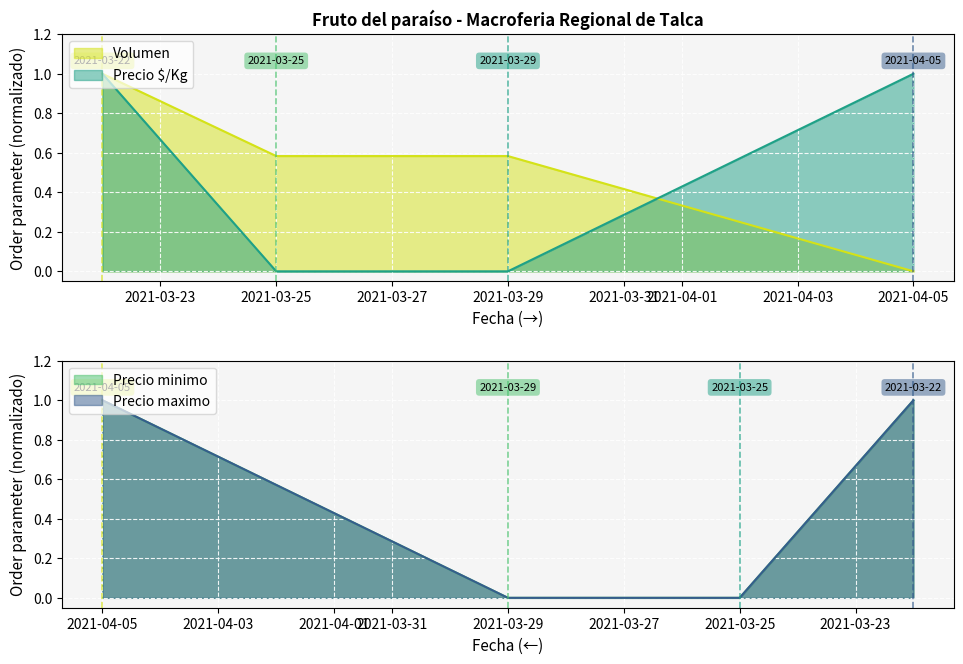

The value of Precio $/Kg at 2021-03-25 is 0.6. True or false?

False